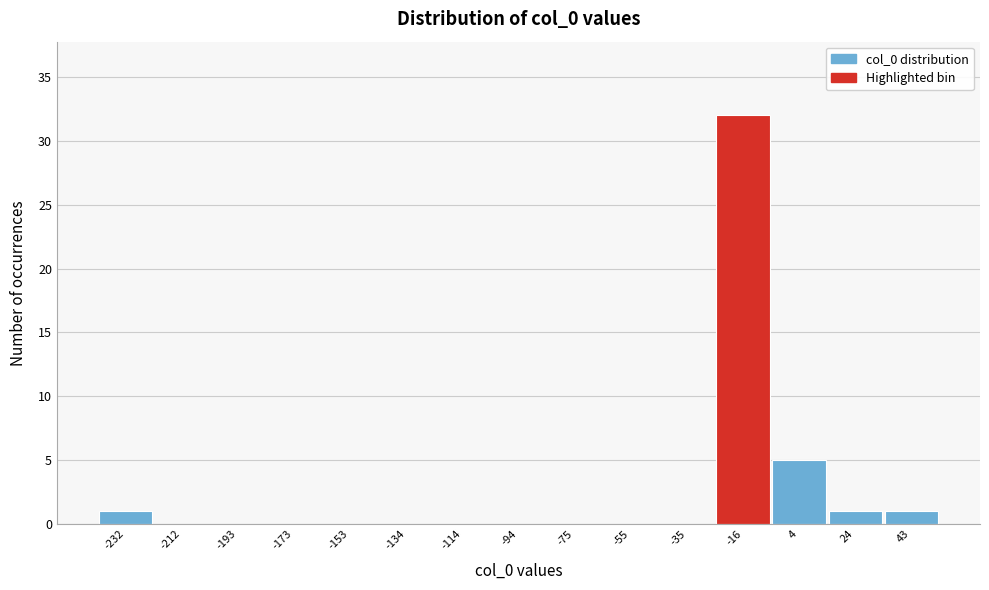

Reading right to left, transcribe all the data shown in this chart.

43=1	24=1	4=5	-16=32	-35=0	-55=0	-75=0	-94=0	-114=0	-134=0	-153=0	-173=0	-193=0	-212=0	-232=1